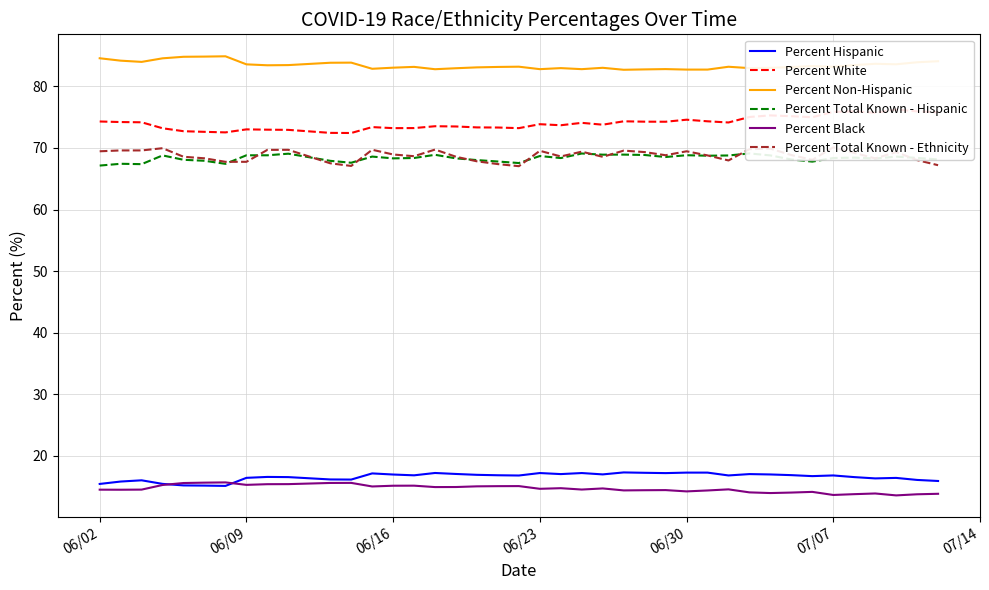

What is the value of the Percent Total Known - Ethnicity point at the 13th from the left?

69.7